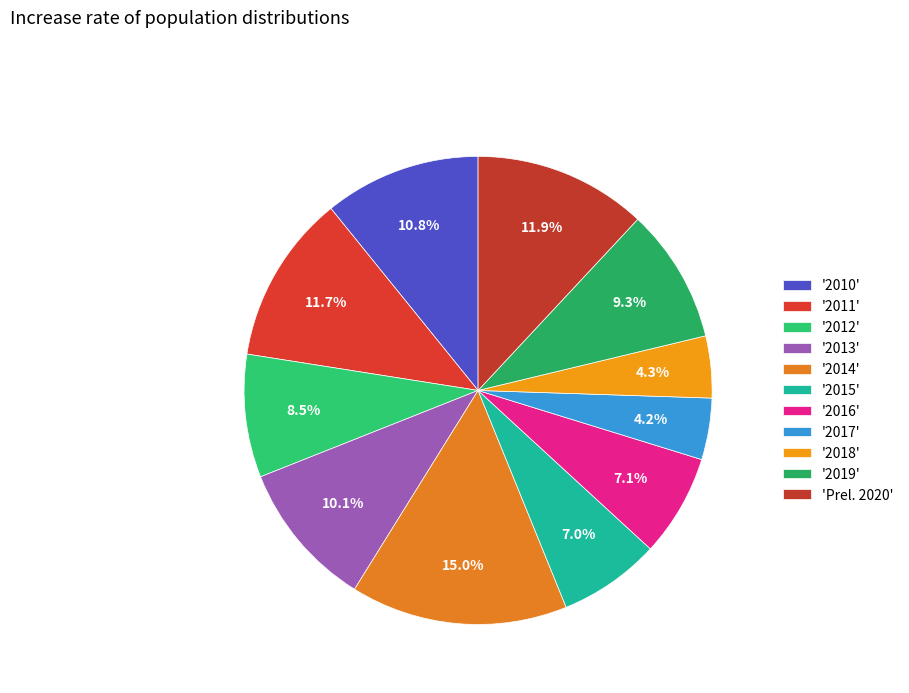

Count the number of slices in the pie.

11